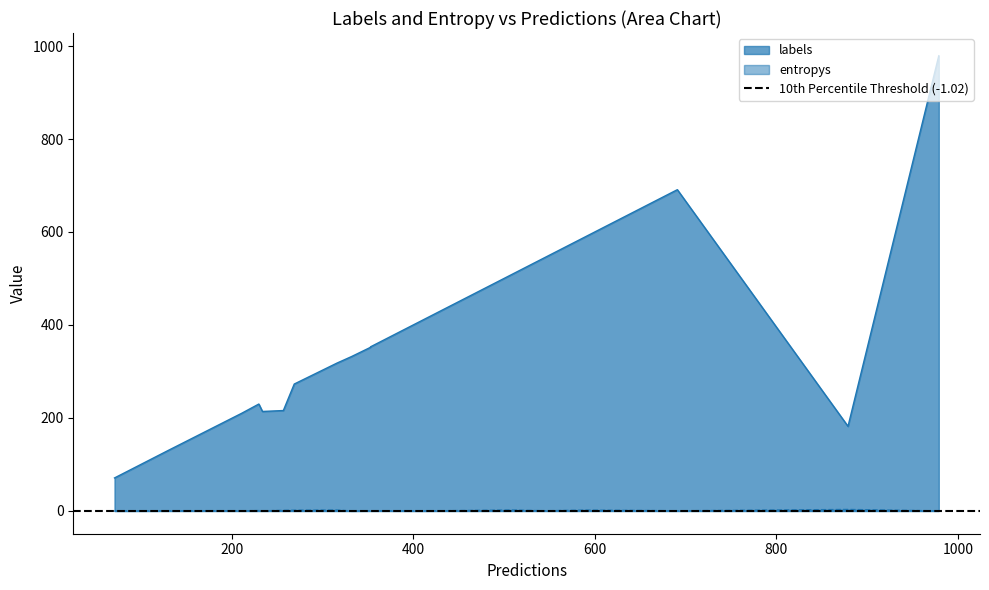

Rank the series by their maximum value, from highest to lowest.

labels, entropys